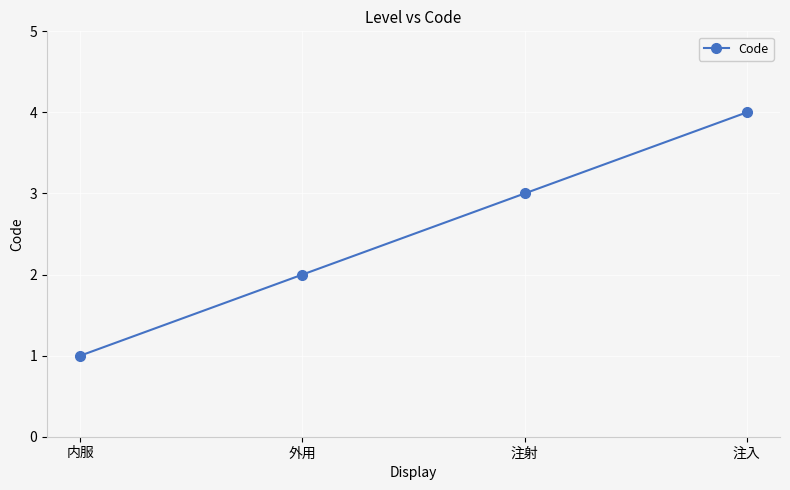

What is the sum of the values at 注入 and 外用?

6